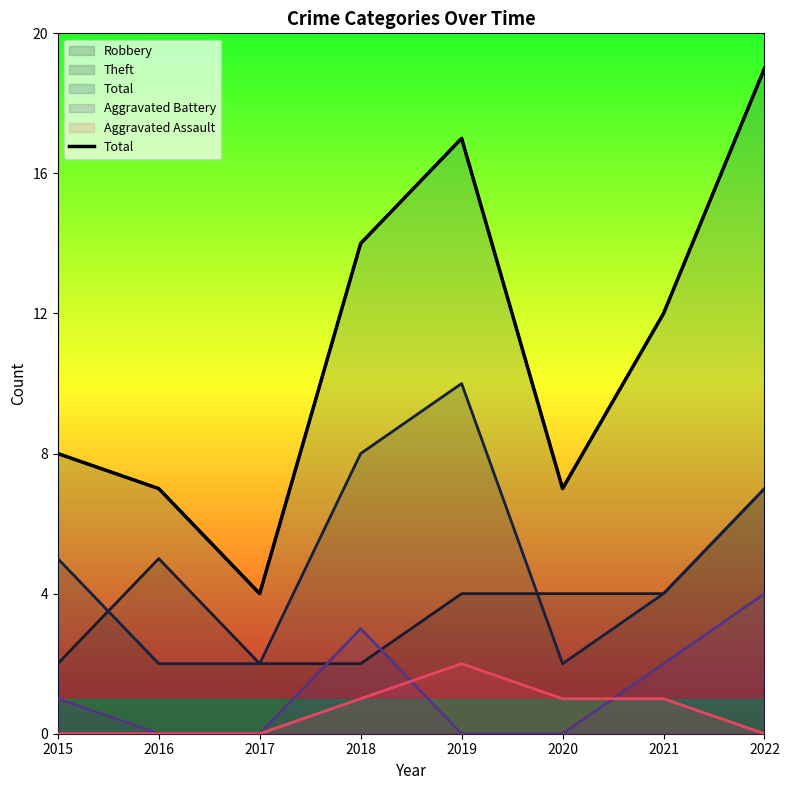

Between 2020 and 2022, which is larger?

2022